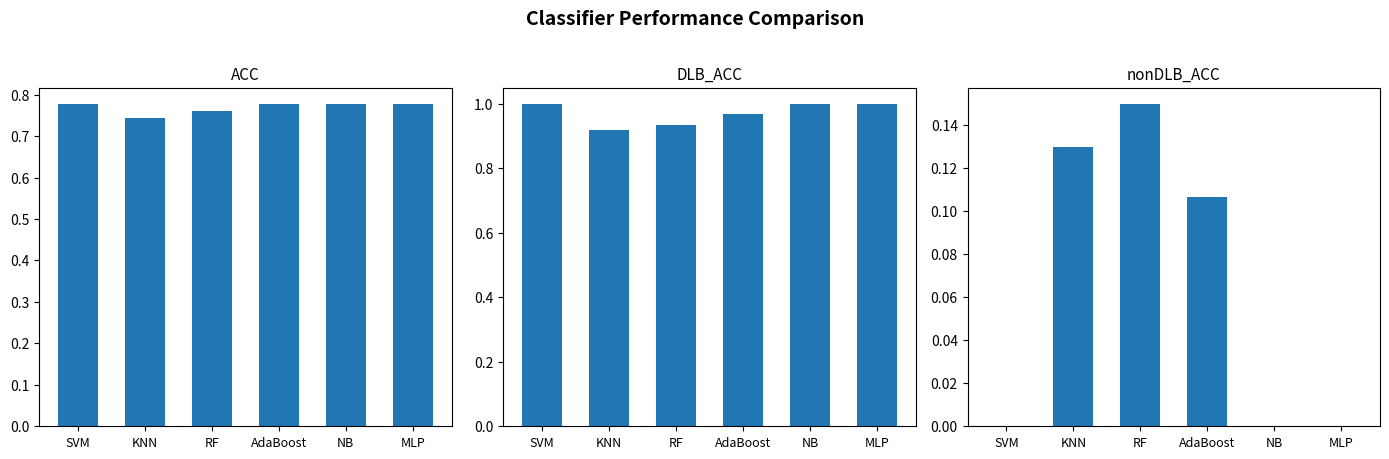

Rank the categories by ACC value from lowest to highest.

KNN, RF, AdaBoost, SVM, NB, MLP